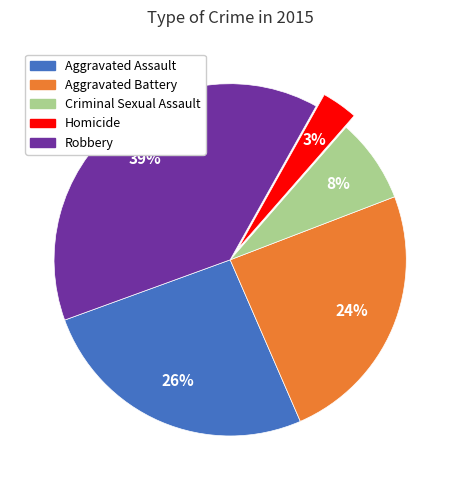

What is the ratio of the value at Homicide to the value at Criminal Sexual Assault?

0.4